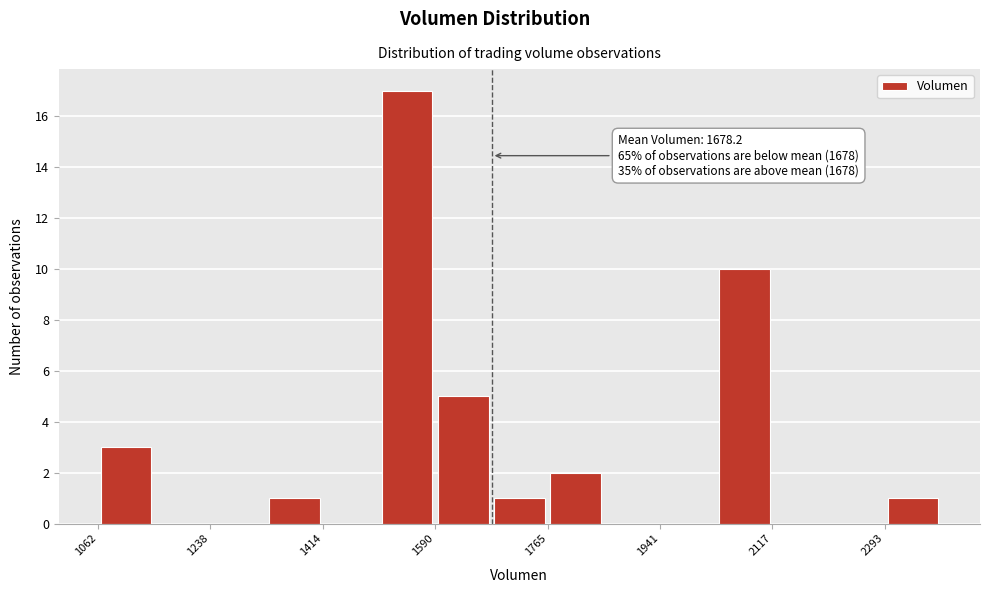

Which range on the x-axis has the tallest bar?

1500 to 1580